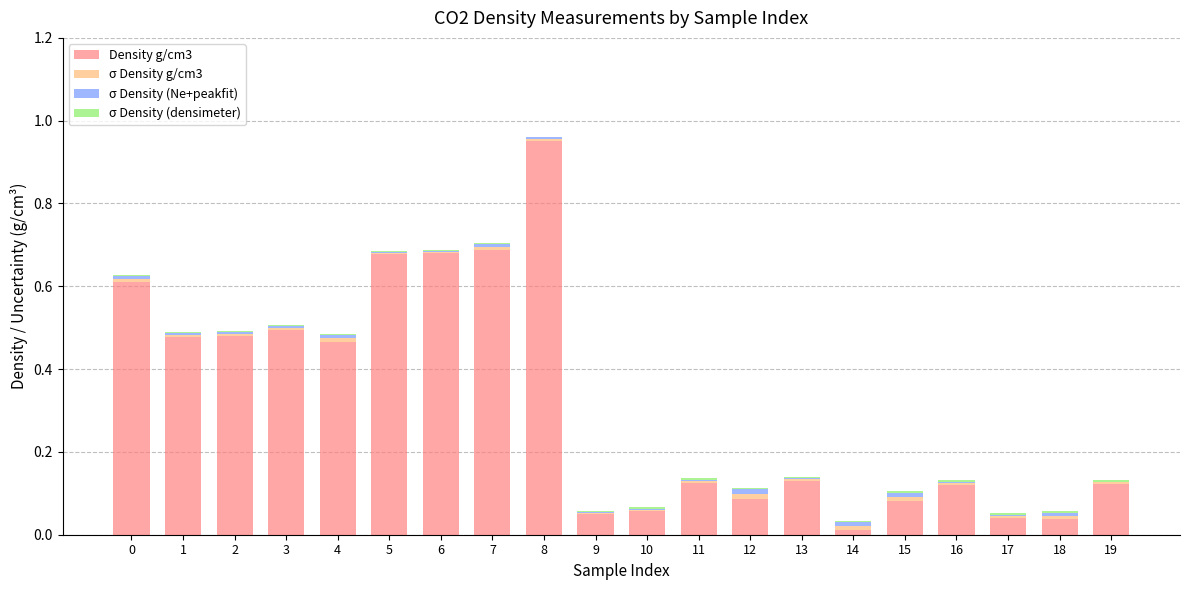

At which category is the sum across all series the highest?

8